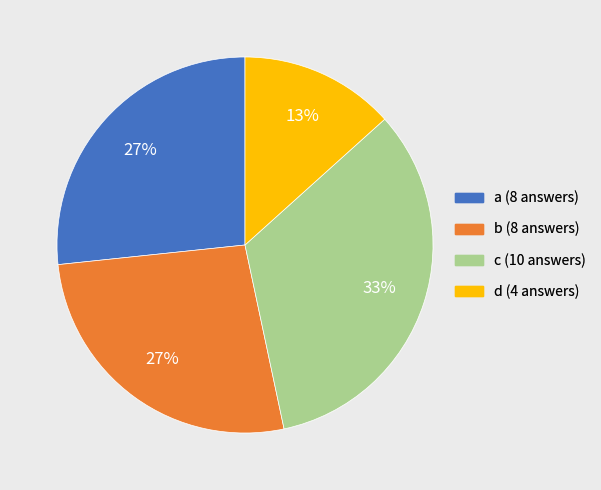

Does a represent more than half of the total?

No